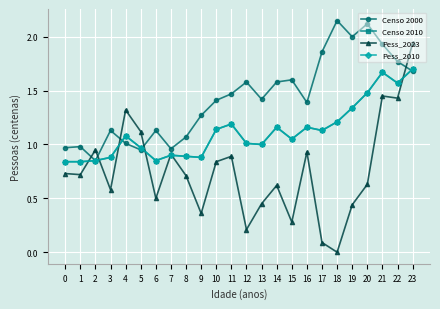

Does the chart have visible grid lines?

Yes